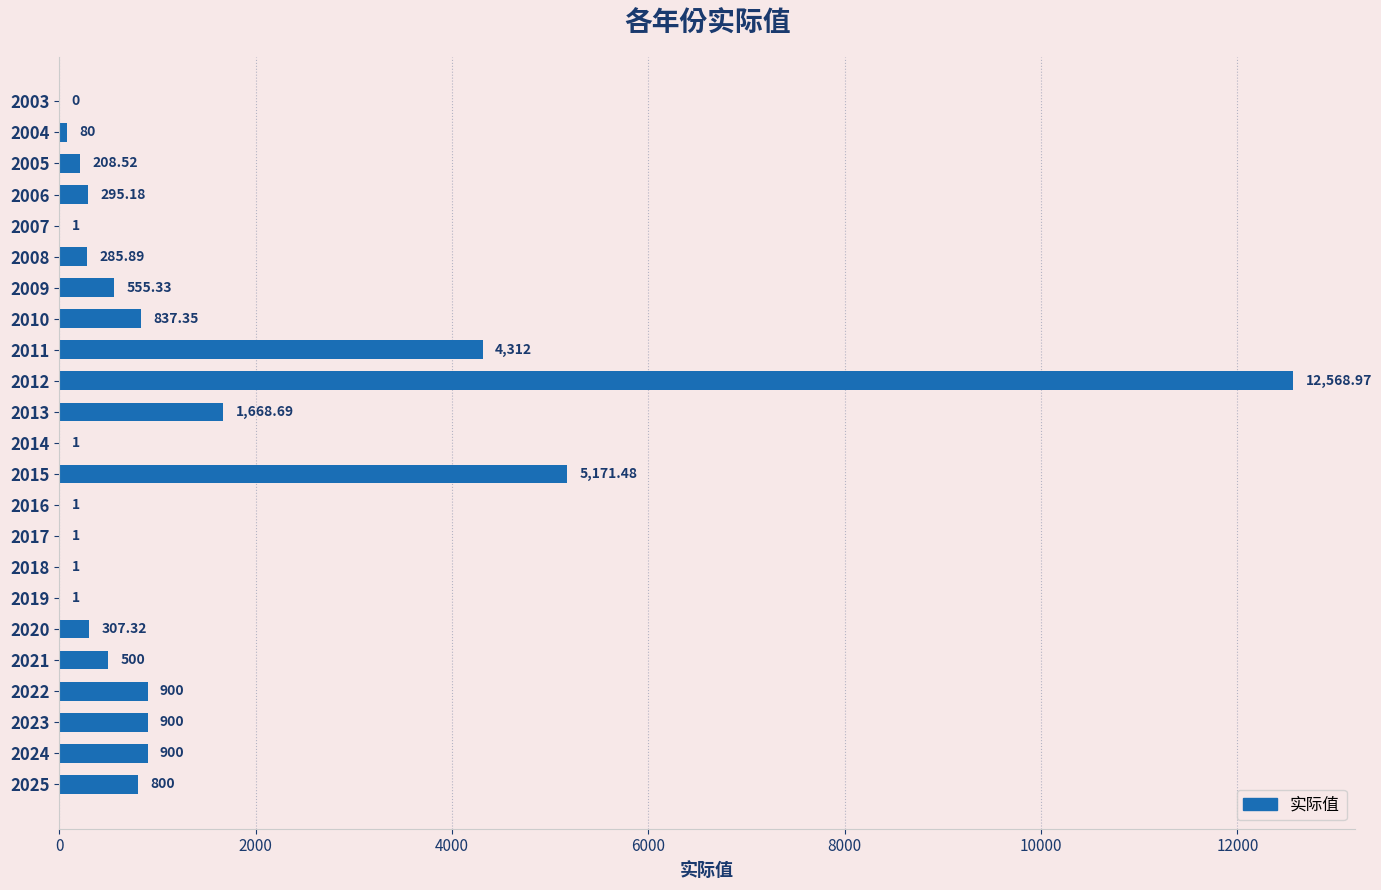

What is the sum of the values at 2021 and 2024?

1400.0